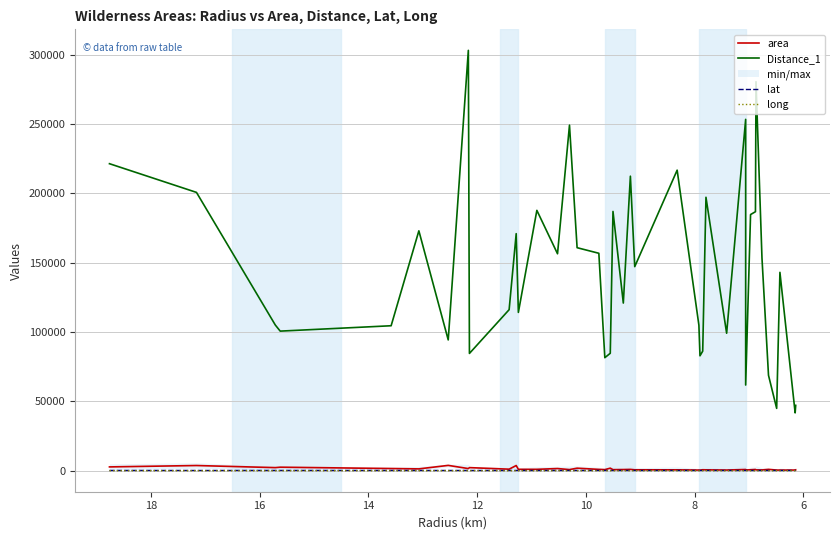

Which series has the largest range (max minus min)?

Distance_1